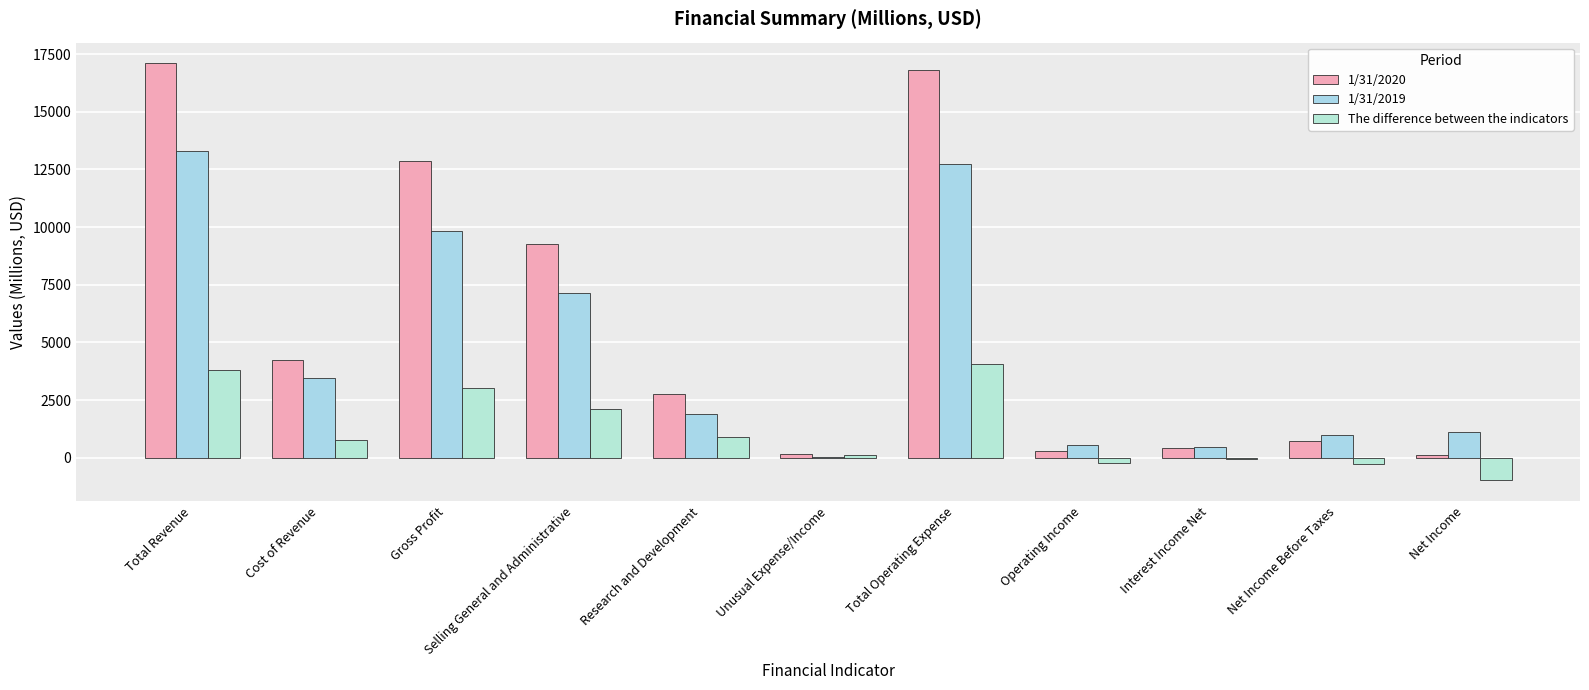

Are the bars horizontal?

No